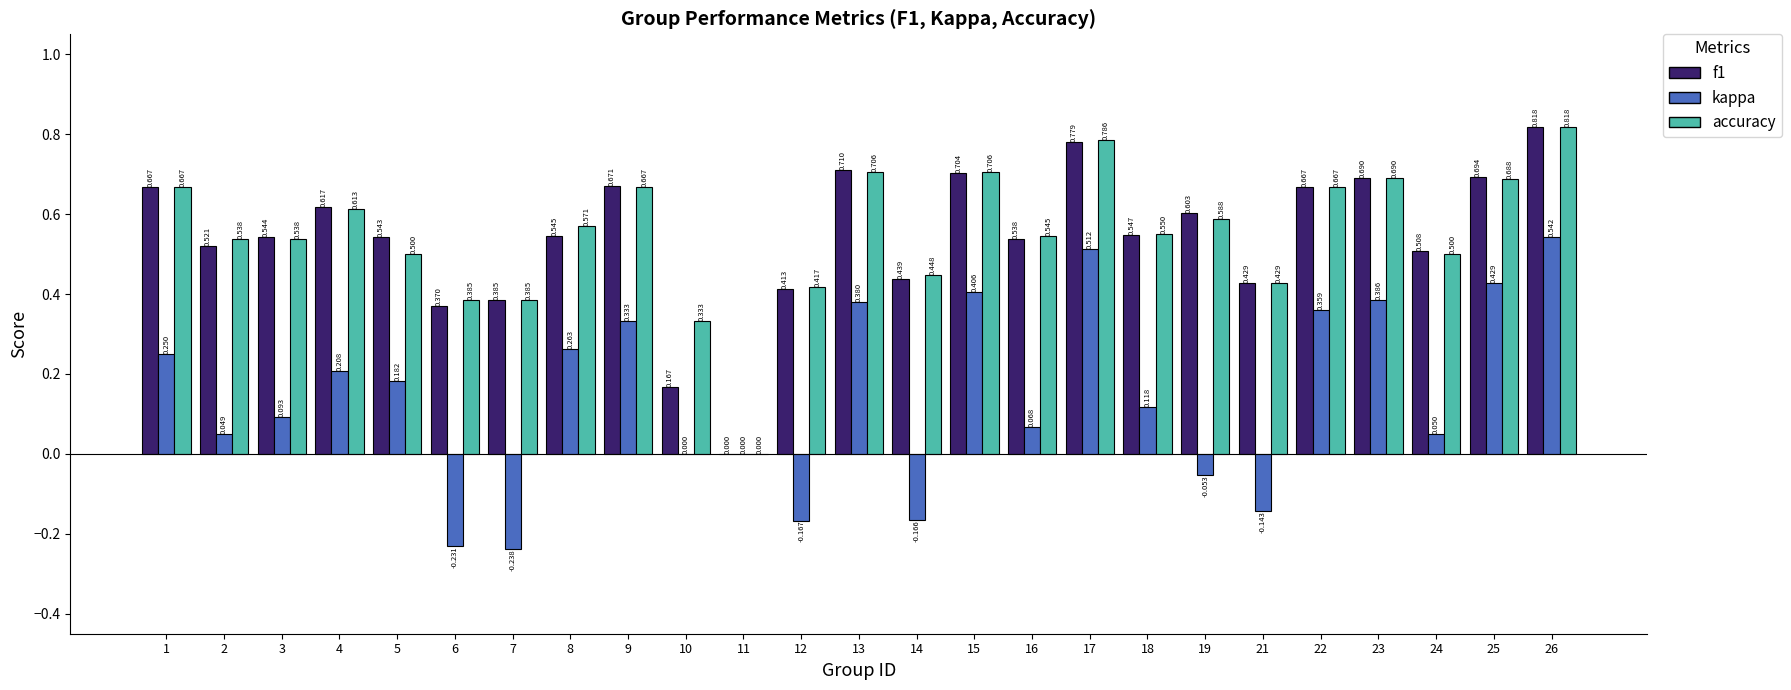

Between 8 and 18, which series saw the biggest shift?

kappa